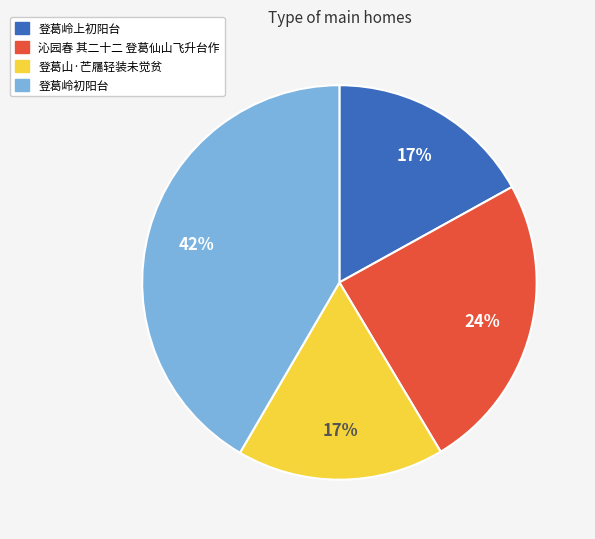

Is there any slice that represents more than half of the pie?

No